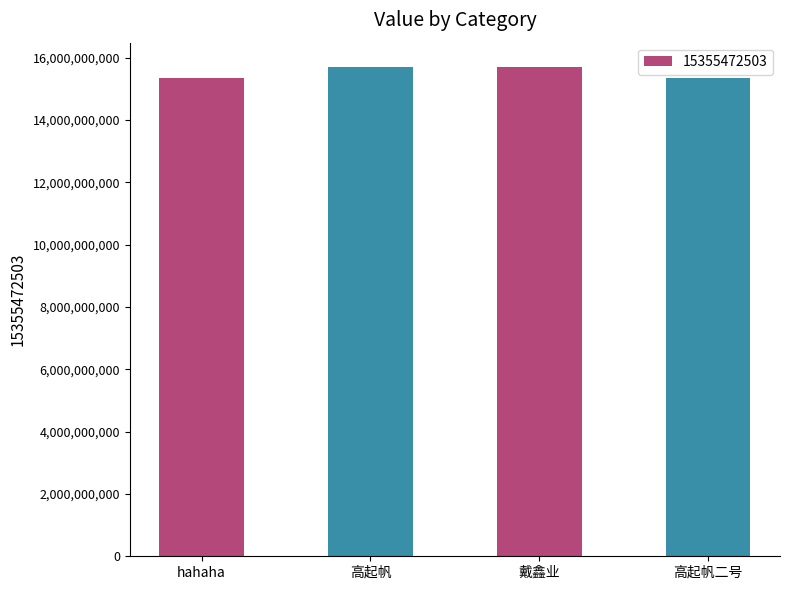

What is the change in value from hahaha to 高起帆?

+344610119